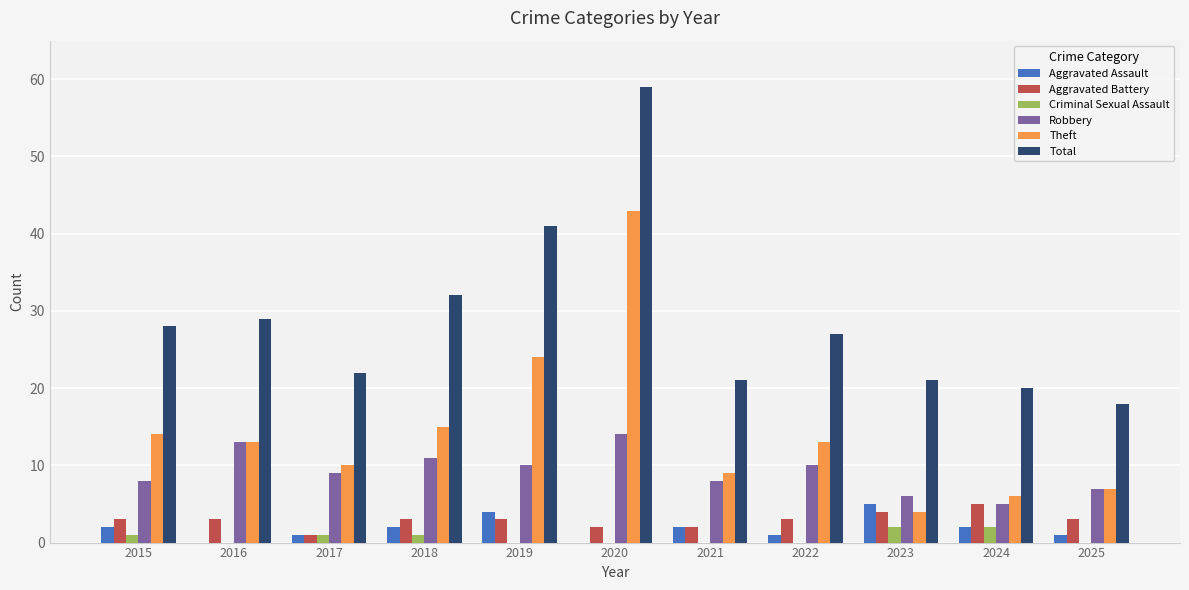

Is it true that Criminal Sexual Assault equals 2 at 2023?

True